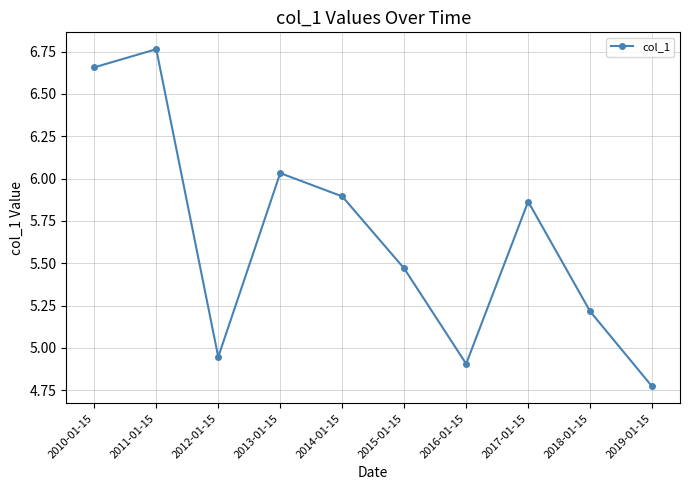

List the labels in order of value, smallest first.

2019-01-15, 2016-01-15, 2012-01-15, 2018-01-15, 2015-01-15, 2017-01-15, 2014-01-15, 2013-01-15, 2010-01-15, 2011-01-15